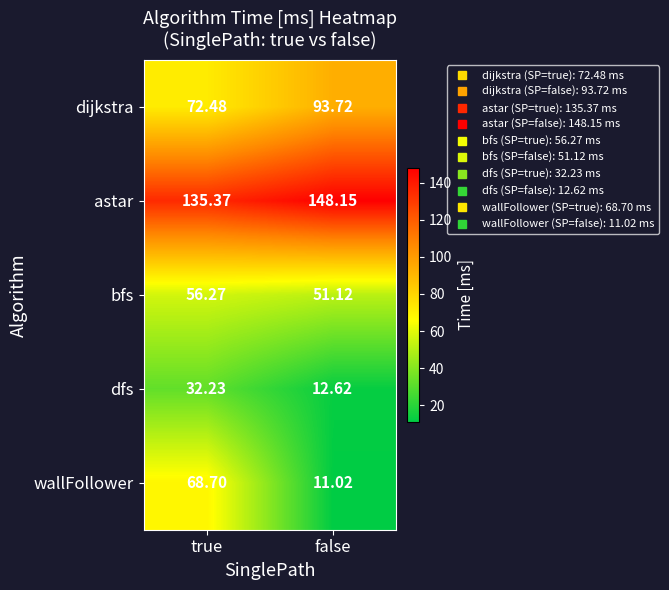

What is the spread (max minus min) of values at true?

103.1